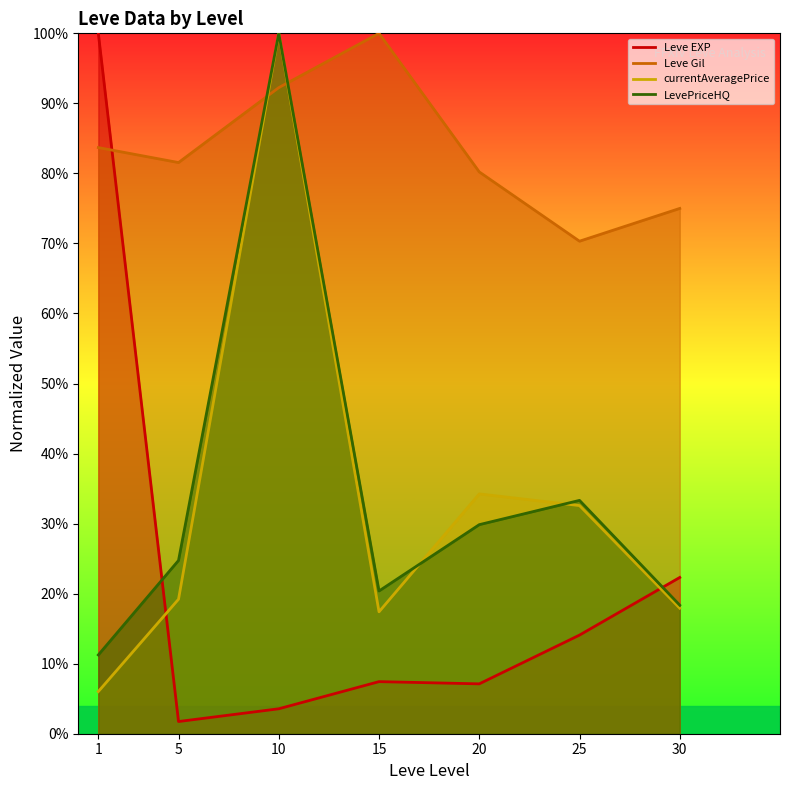

In Leve Gil, how many points are lower than both neighbors (excluding endpoints)?

2